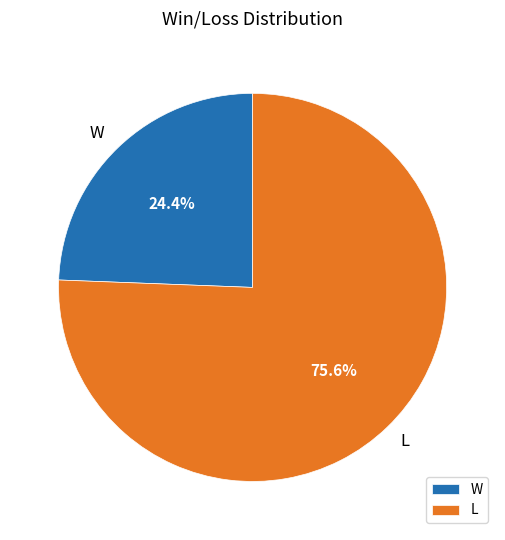

How many segments does this pie chart have?

2